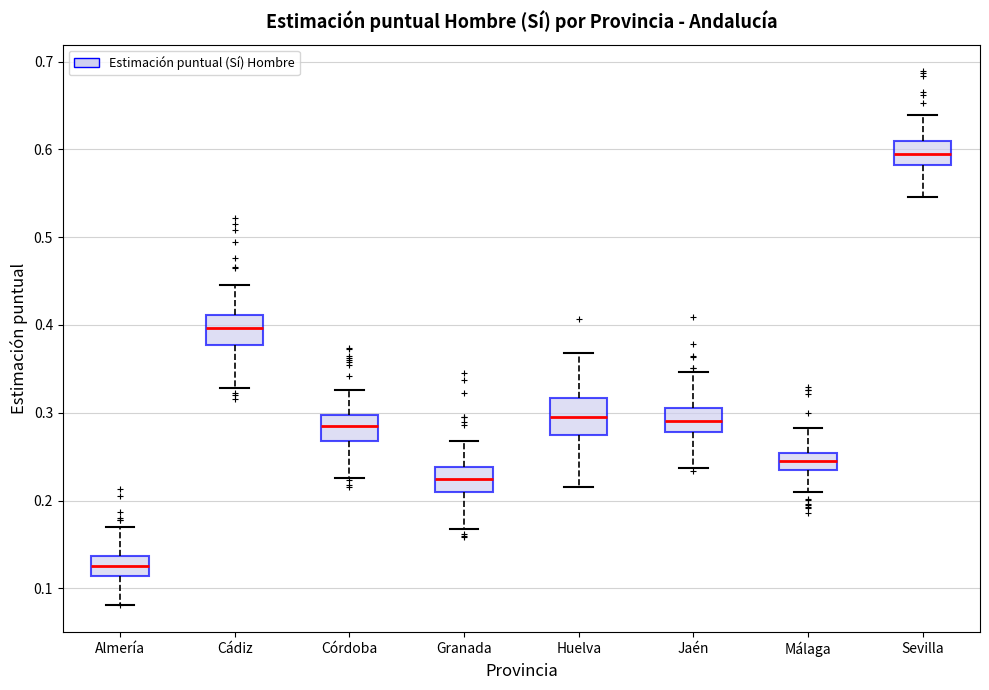

Reading left to right, transcribe this box plot: for each box, give where its median line is, the range the box spans, and where its two whiskers end, as read against the y-axis. The values are not printed on the chart, so give them approximately, as read against the axis.

Almería: median 0.13, box 0.11 to 0.14, whiskers 0.08 to 0.17
Cádiz: median 0.40, box 0.38 to 0.41, whiskers 0.33 to 0.45
Córdoba: median 0.28, box 0.27 to 0.30, whiskers 0.23 to 0.33
Granada: median 0.22, box 0.21 to 0.24, whiskers 0.17 to 0.27
Huelva: median 0.30, box 0.27 to 0.32, whiskers 0.22 to 0.37
Jaén: median 0.29, box 0.28 to 0.31, whiskers 0.24 to 0.35
Málaga: median 0.25 (inside the box), box 0.23 to 0.25, whiskers 0.21 to 0.28
Sevilla: median 0.60, box 0.58 to 0.61, whiskers 0.55 to 0.64